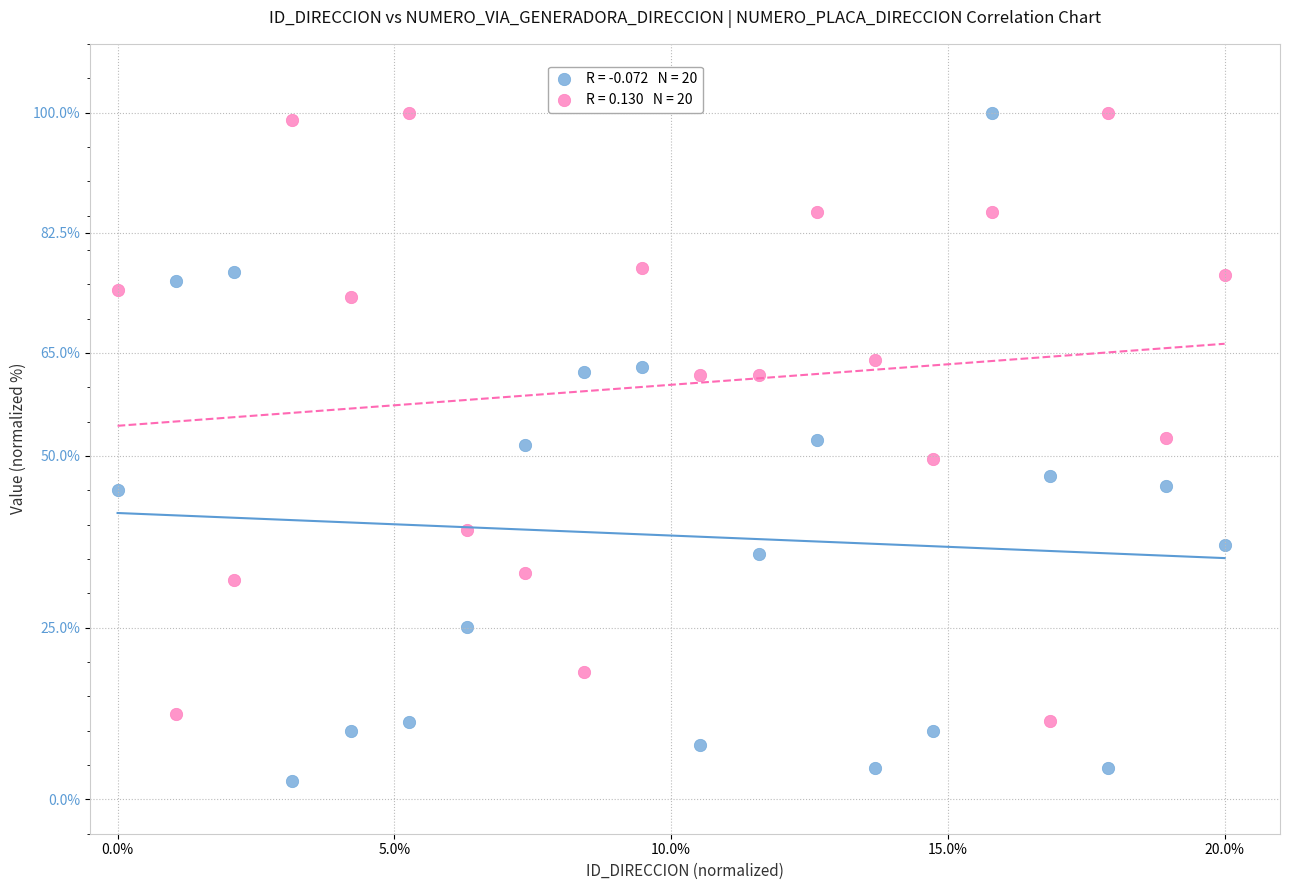

Across all data points, what is the range of Y values (max minus min)?

97.4